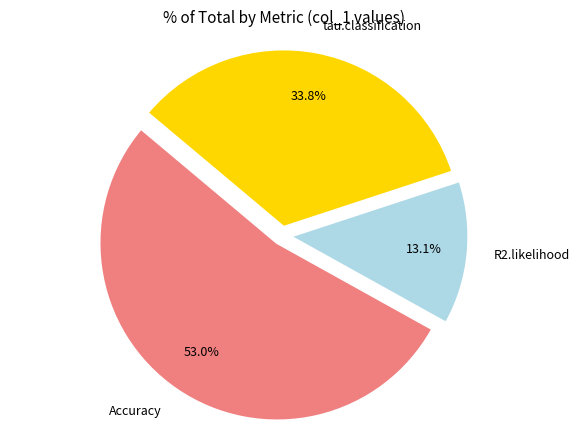

Is it true that Accuracy is 53% of the pie?

True